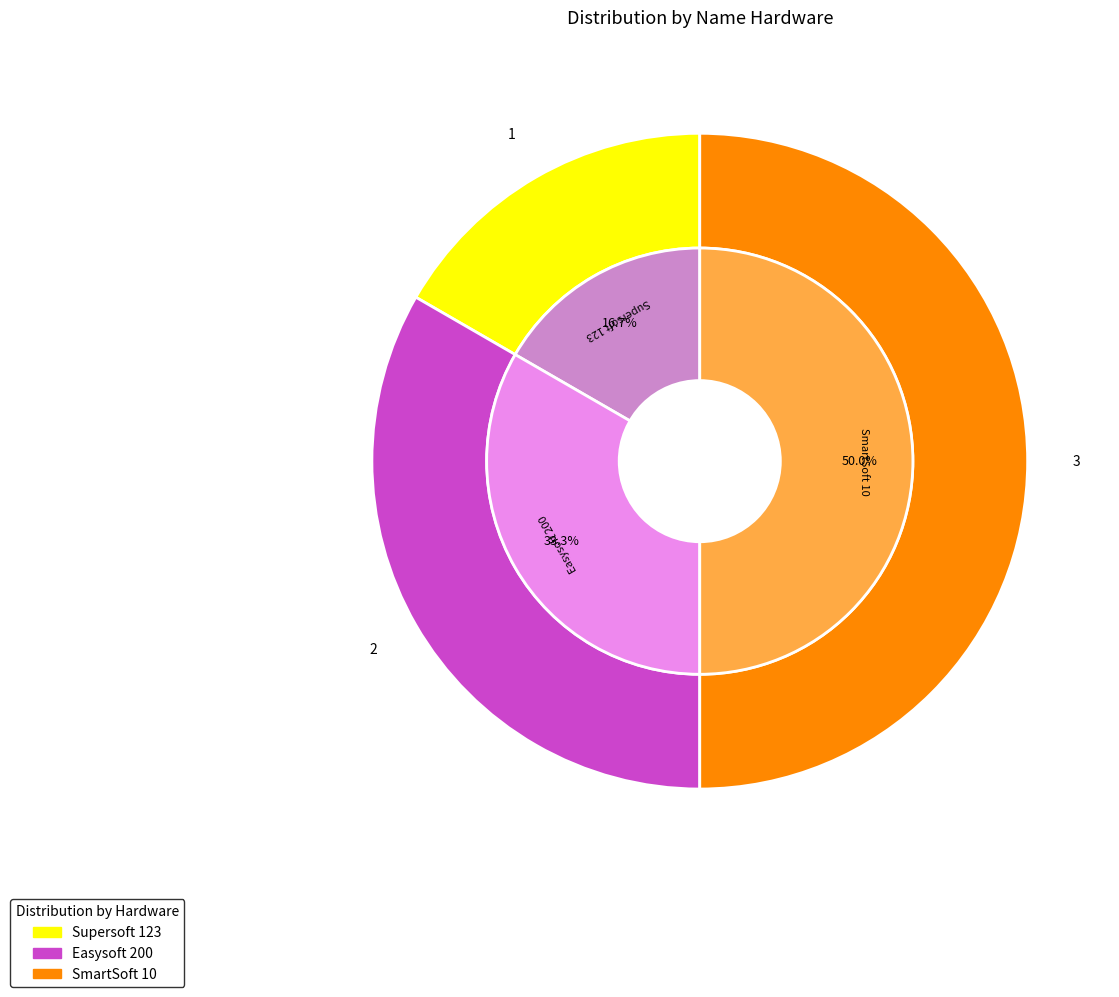

To the nearest percent, what is the average slice percentage?

33%